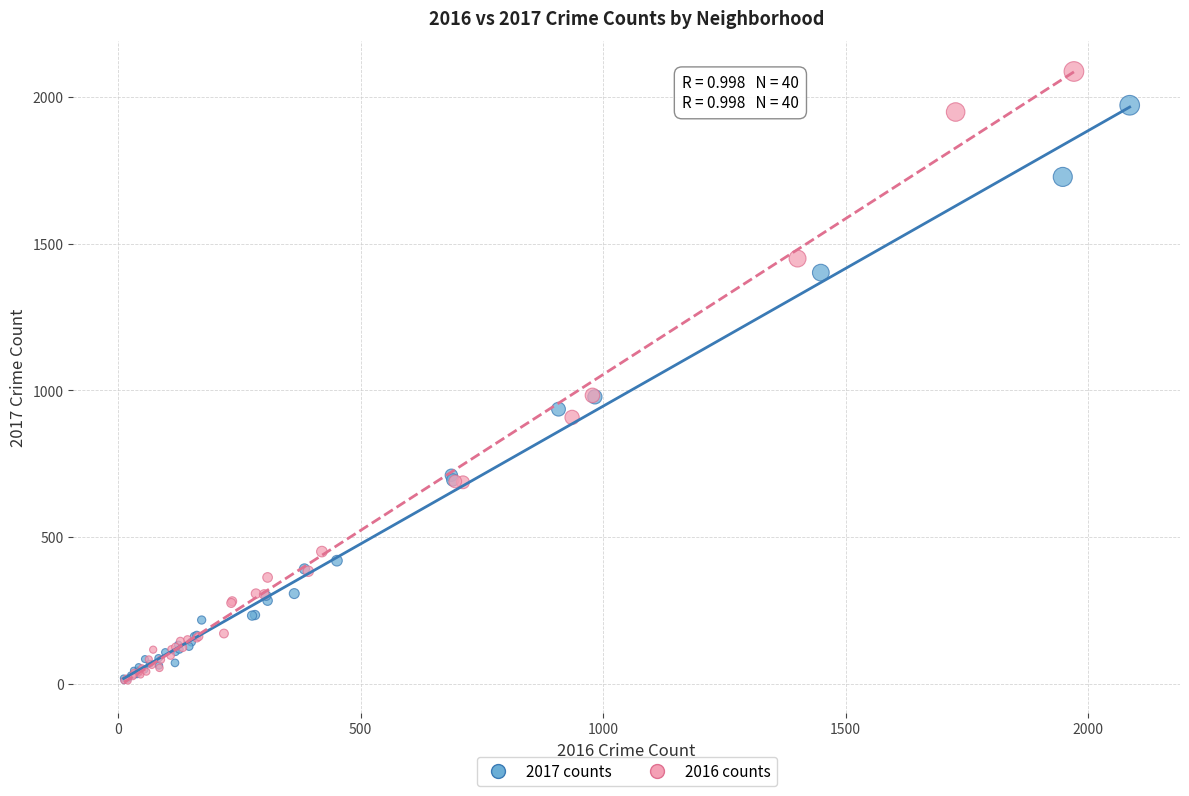

Which series reaches the maximum Y coordinate?

2016 counts